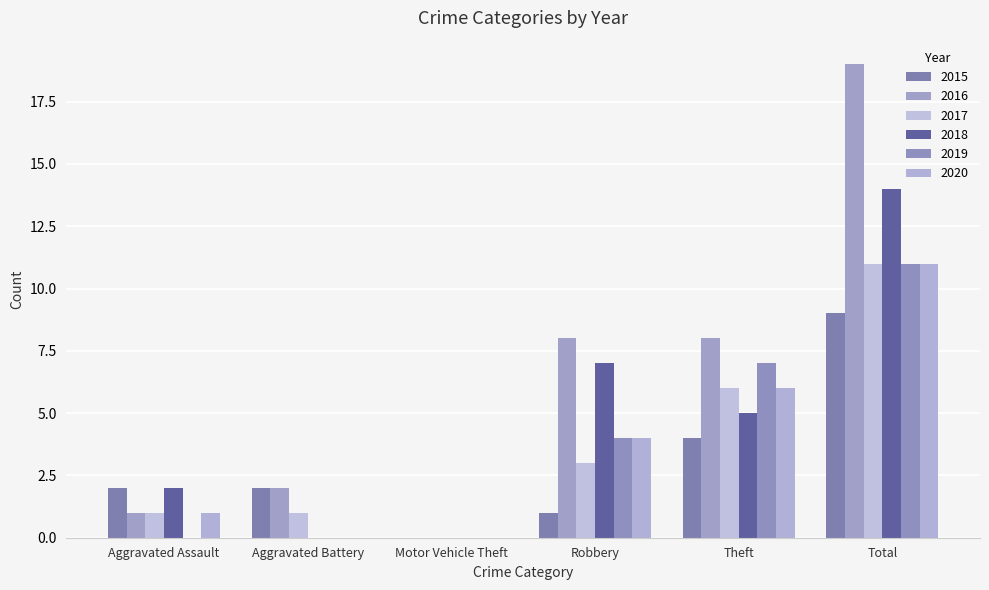

What is the value of the 2015 bar at the 5th from the left?

4